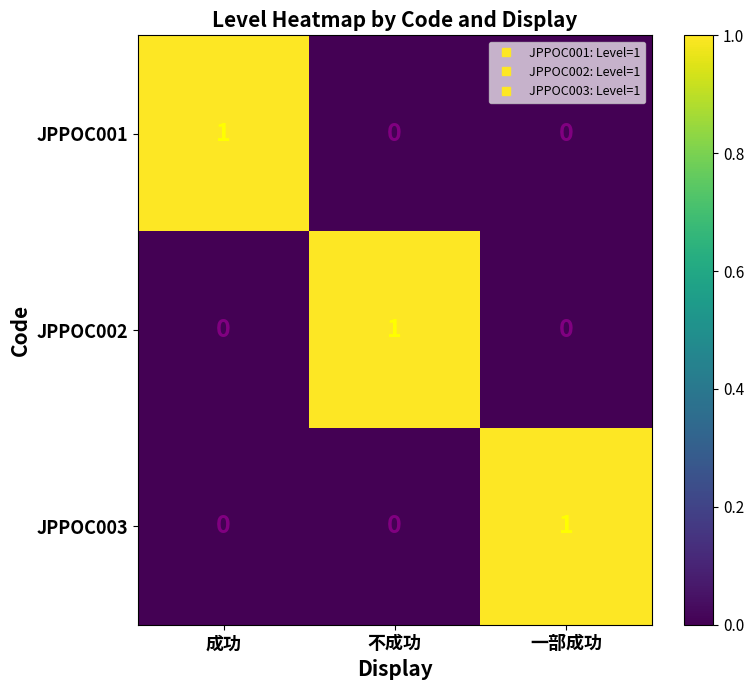

The JPPOC001 series shows 0 at 不成功. True or false?

True